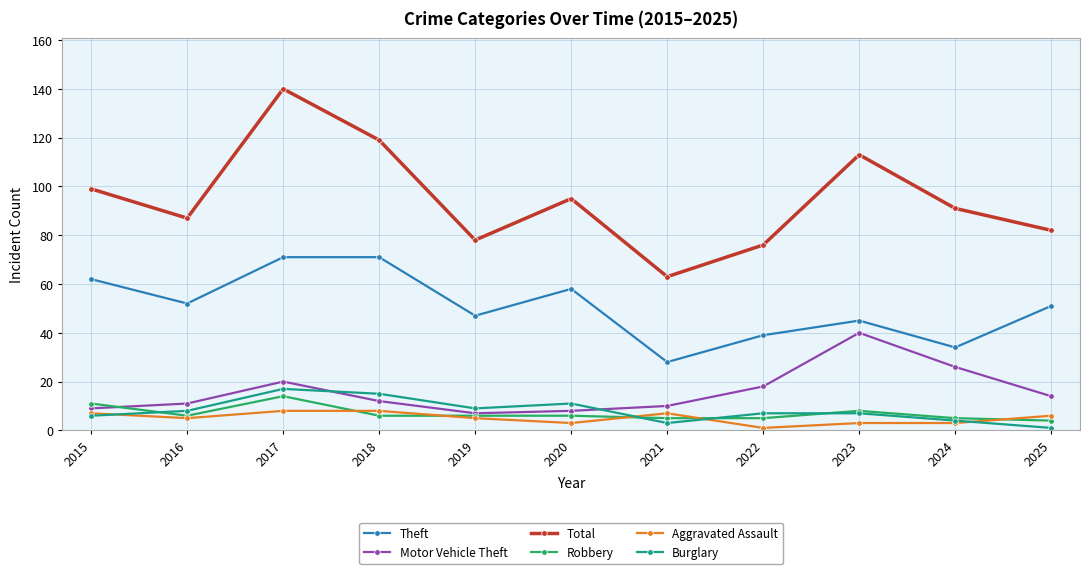

Between 2016 and 2018, which series saw the biggest shift?

Total